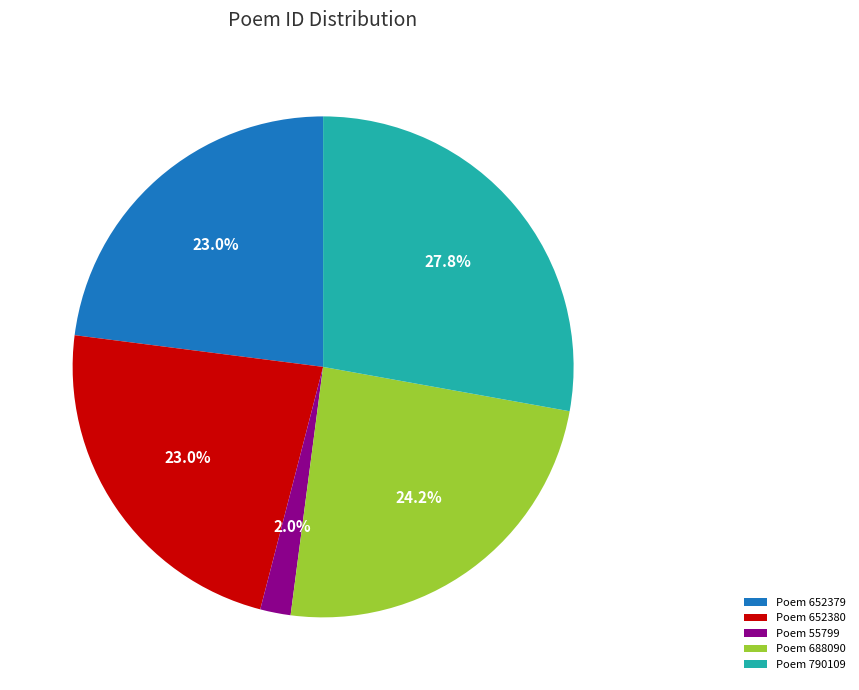

Which slice is the smallest?

Poem 55799